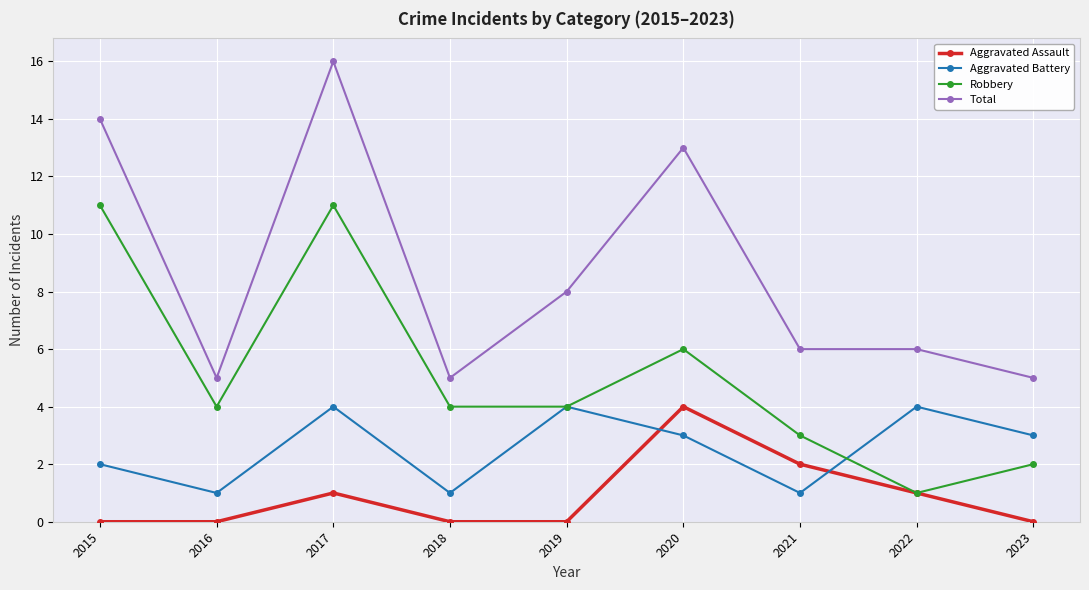

True or false: Robbery and Total intersect in this chart.

False